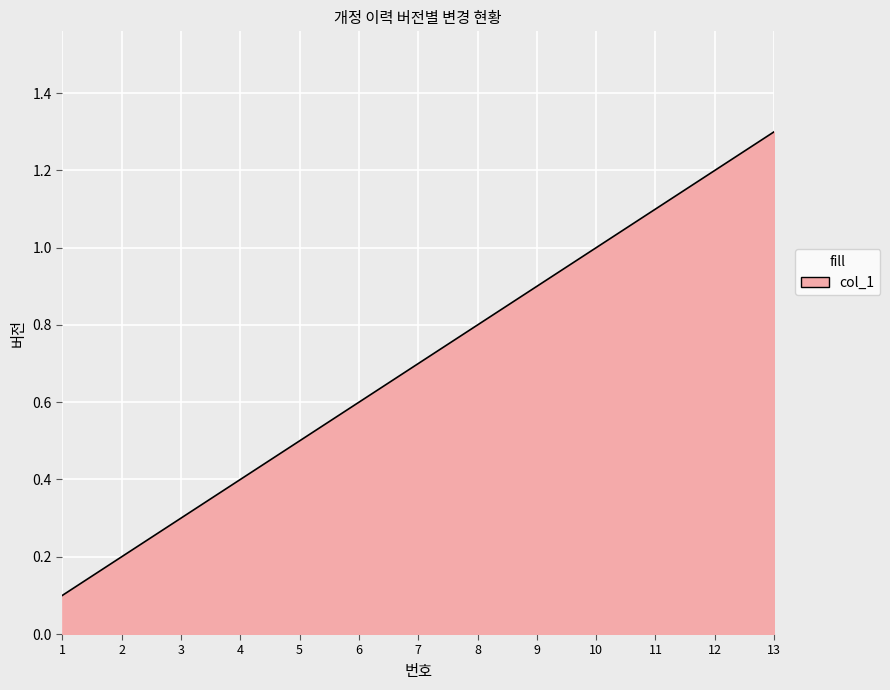

How many lines are shown in the chart?

1